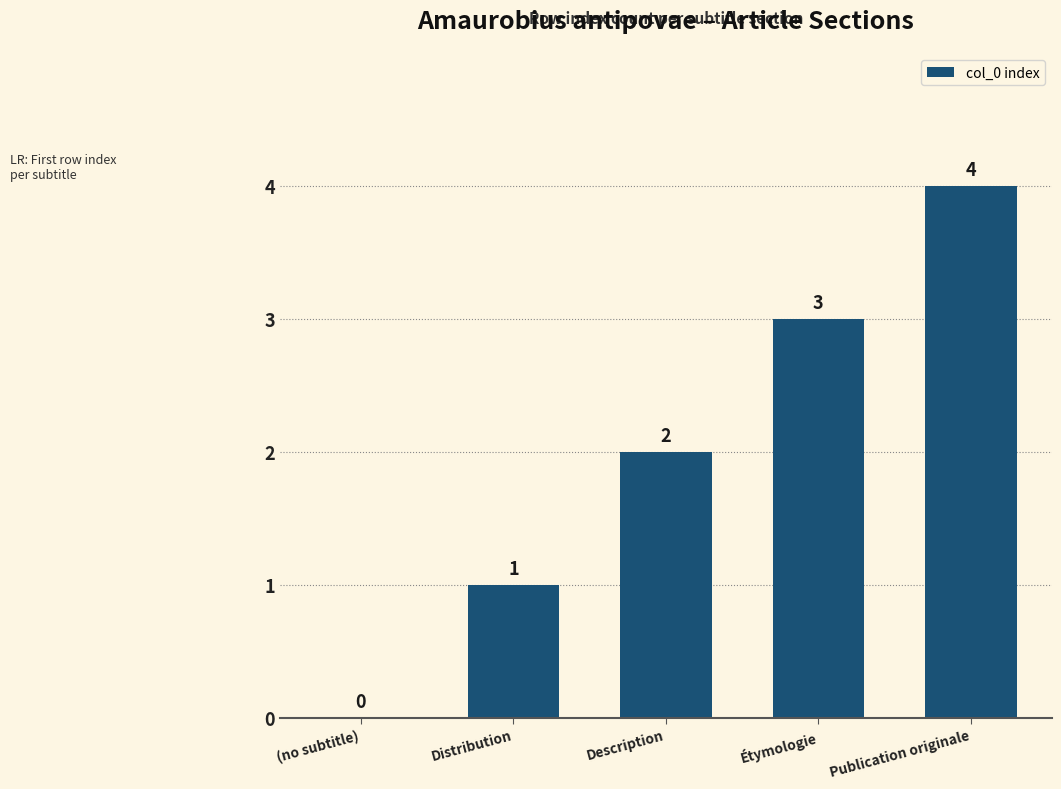

Where is the data nearest to the value 2?

Description